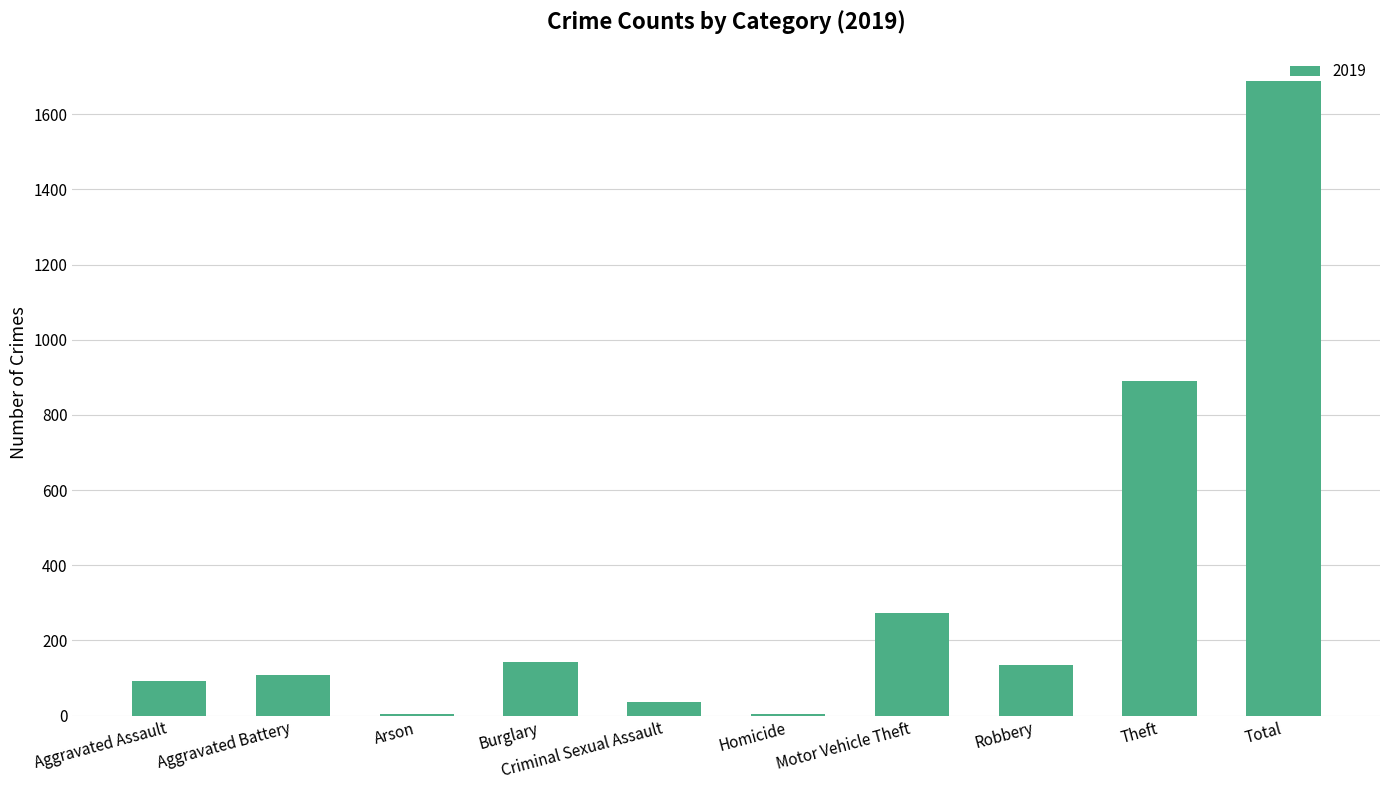

What is the approximate value at Criminal Sexual Assault, to the nearest 10?

40